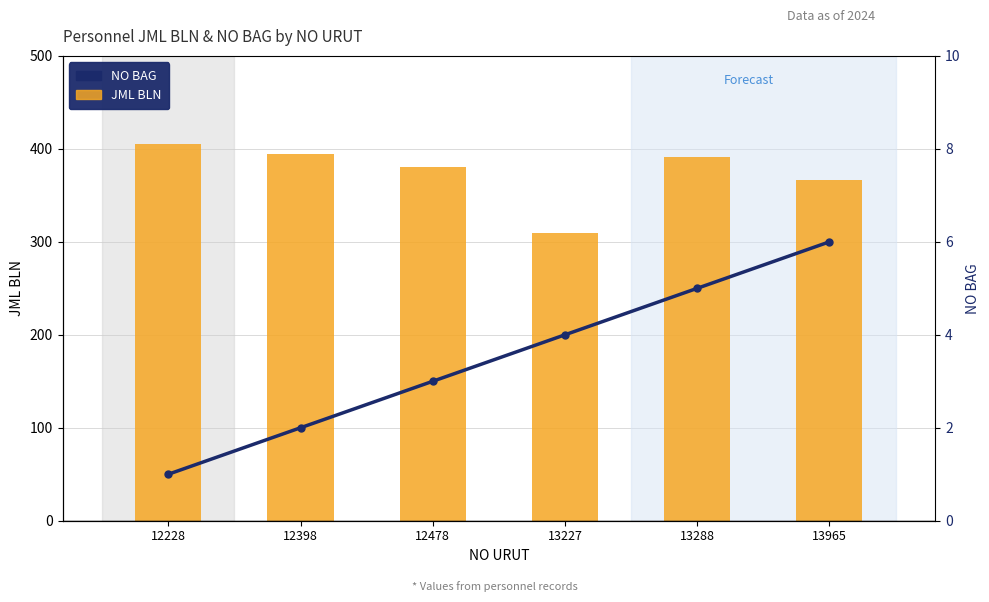

What are all the series names shown in the legend?

JML BLN, NO BAG